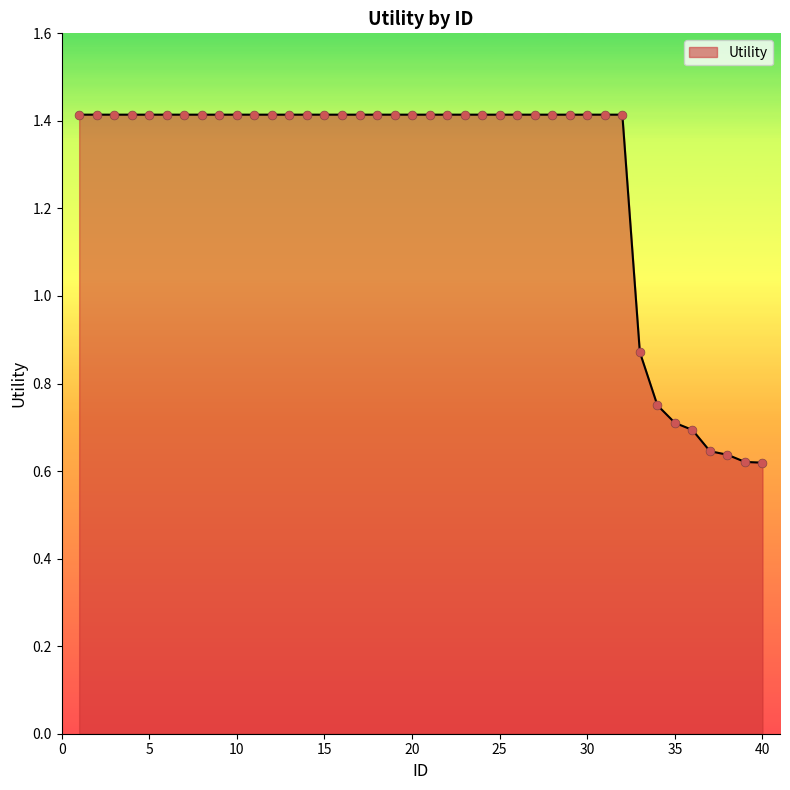

What is the maximum value shown in the chart?

1.4